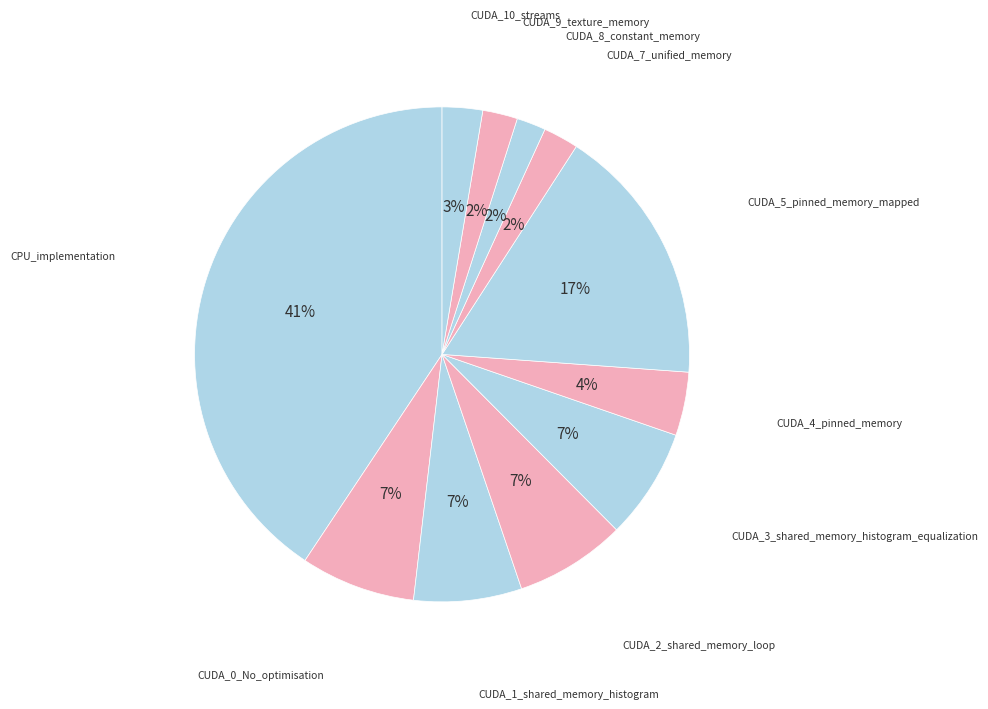

Count the number of slices in the pie.

11